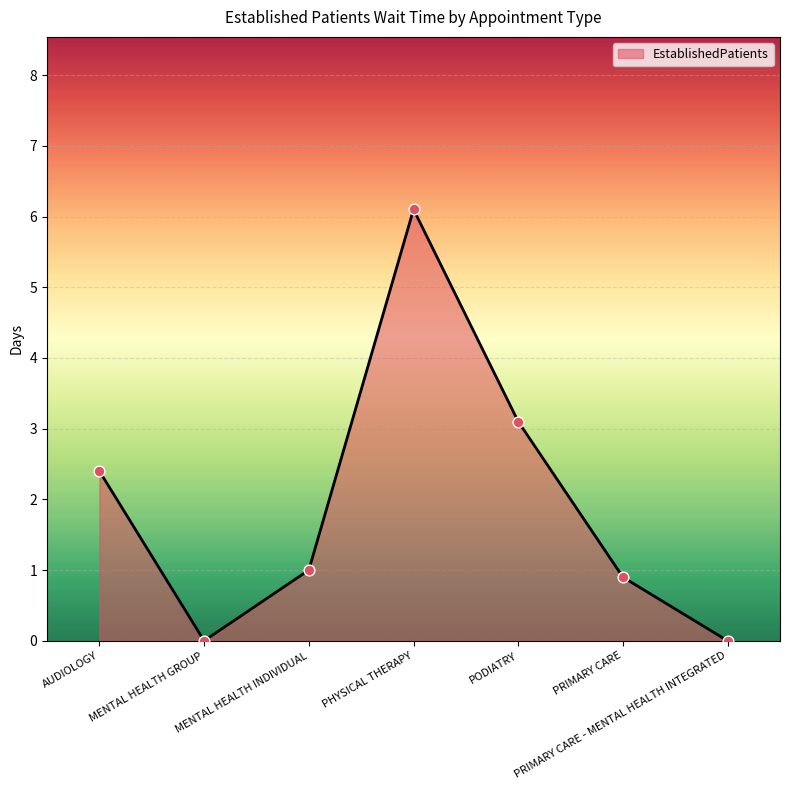

Which has a higher value, PHYSICAL THERAPY or MENTAL HEALTH INDIVIDUAL?

PHYSICAL THERAPY